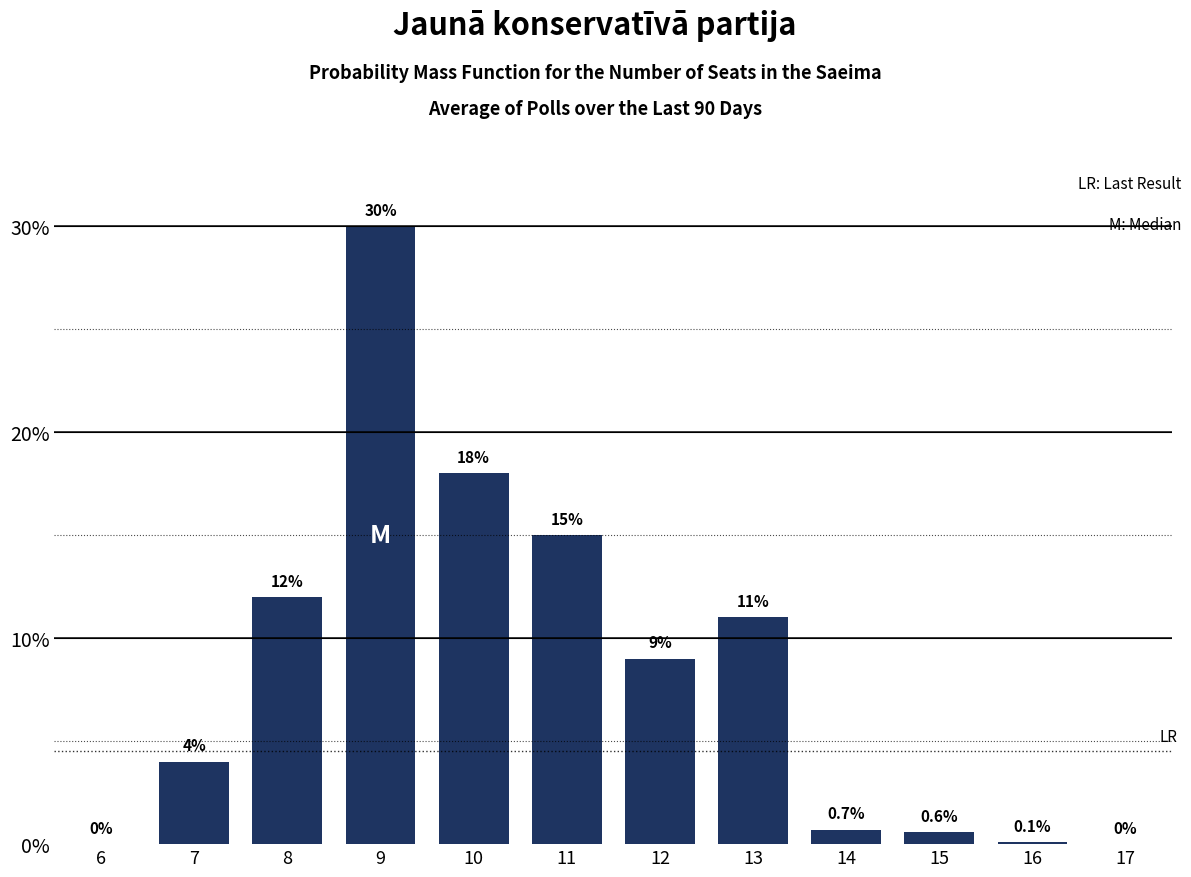

Reading left to right, what are all the values shown in this chart?

6=0.0	7=4.0	8=12.0	9=30.0	10=18.0	11=15.0	12=9.0	13=11.0	14=0.7	15=0.6	16=0.1	17=0.0